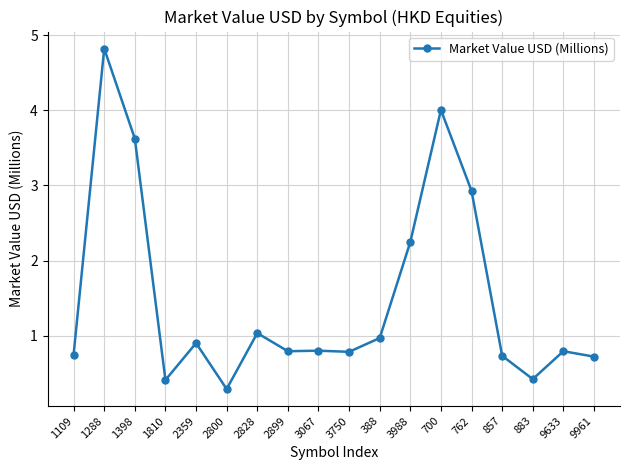

What is the greatest value displayed?

4.8